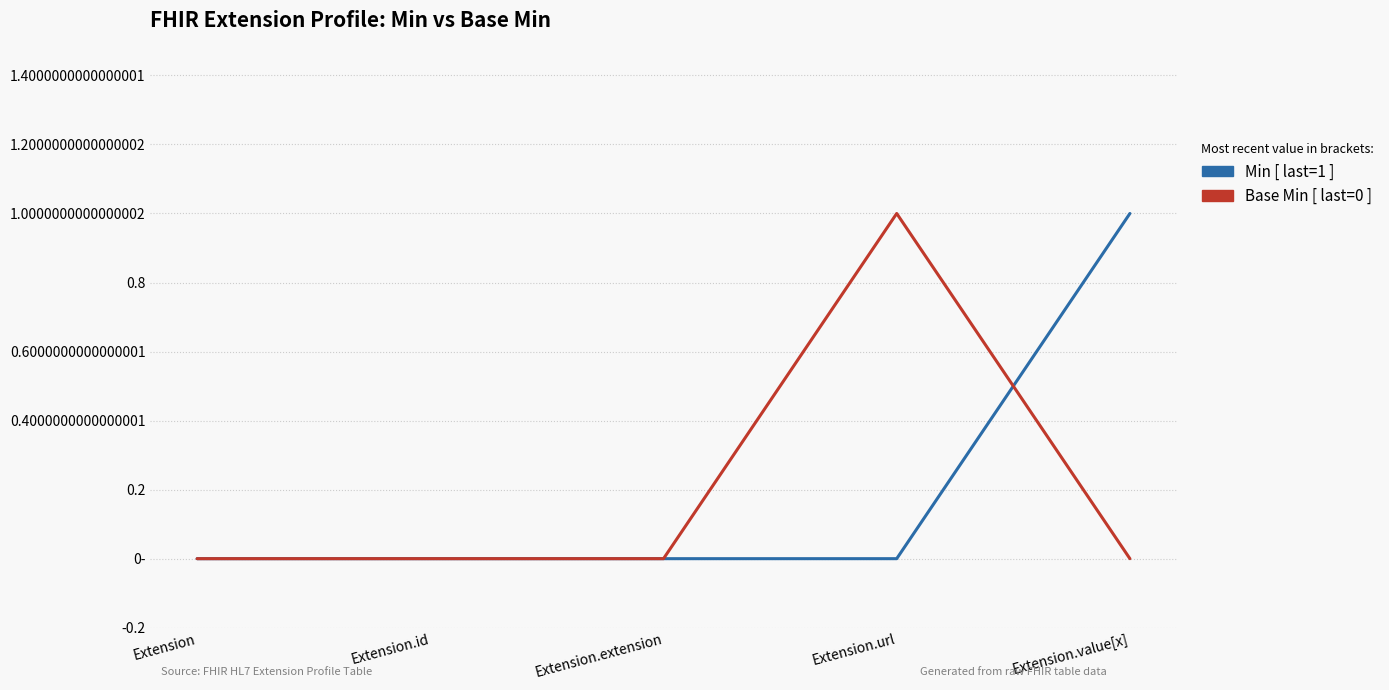

Does the chart display data point markers on the line(s)?

No